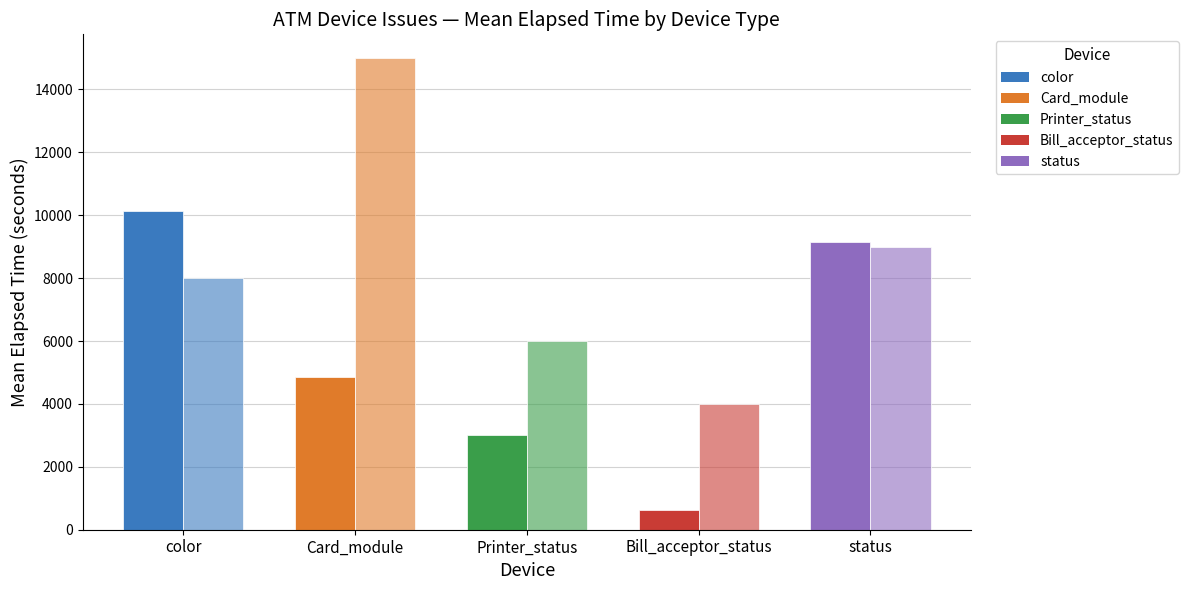

Between color and Card_module, which is larger?

color